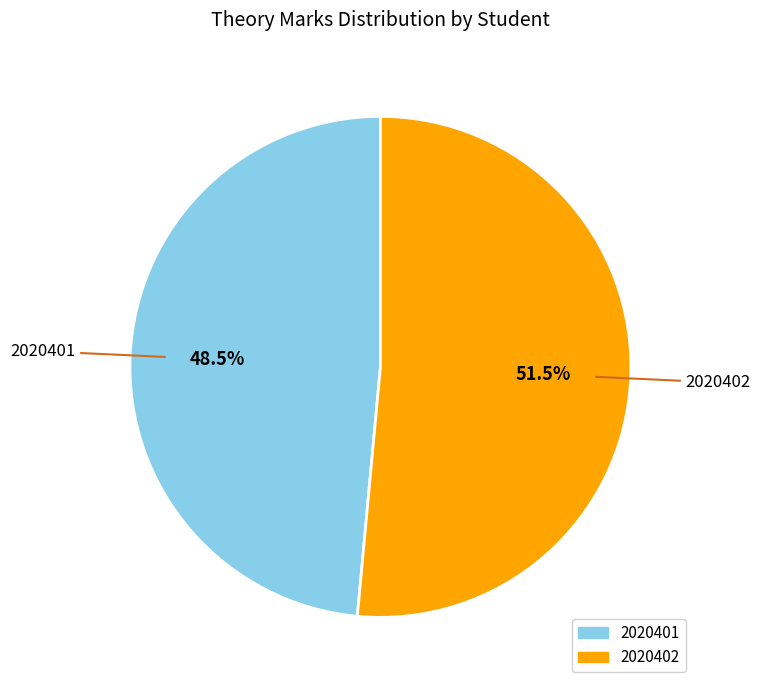

The 2020401 slice represents 34% of the pie. True or false?

False